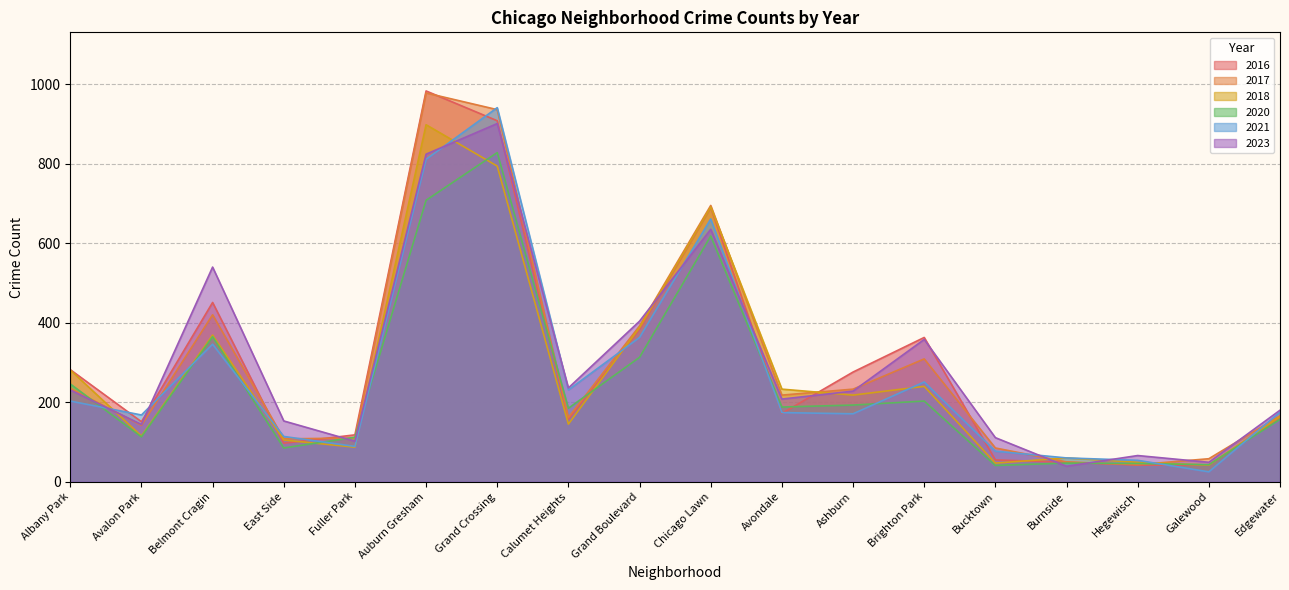

At which category does the chart reach its peak across all series?

Auburn Gresham